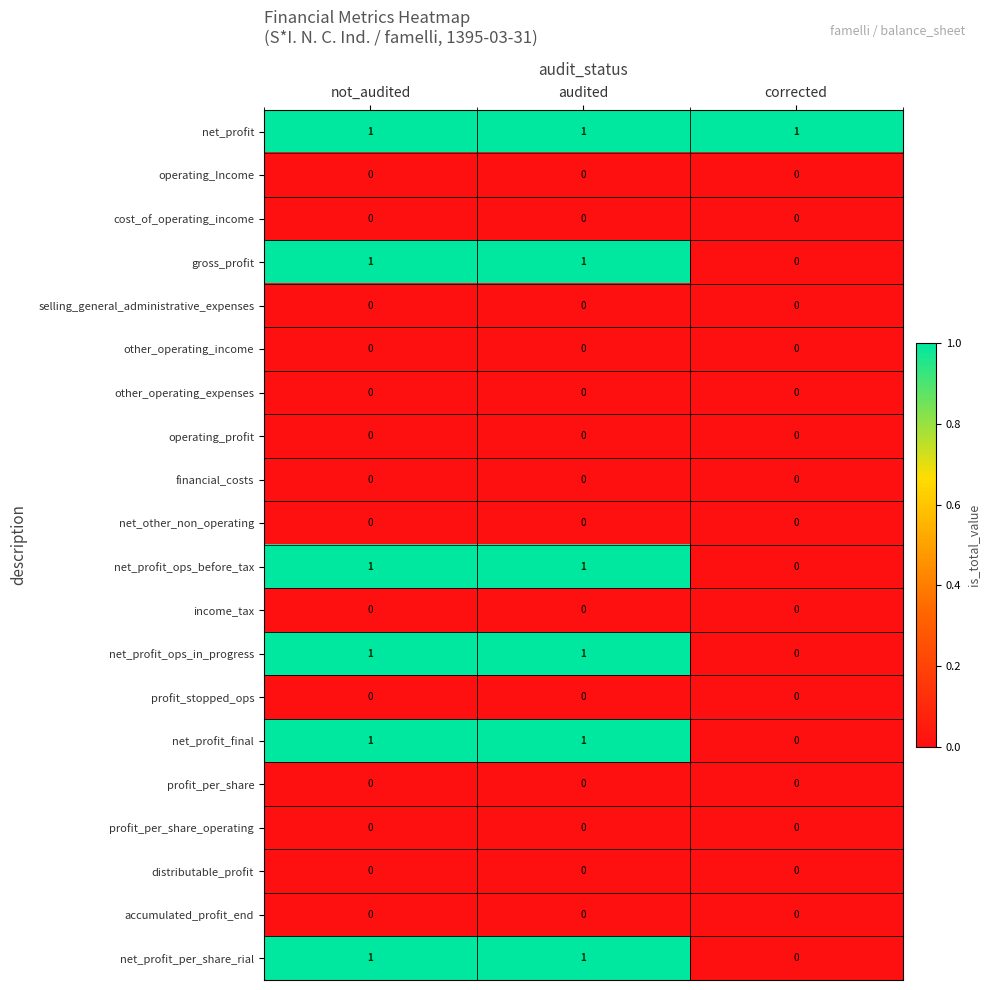

How many data points in net_profit_ops_before_tax are less than 1?

1